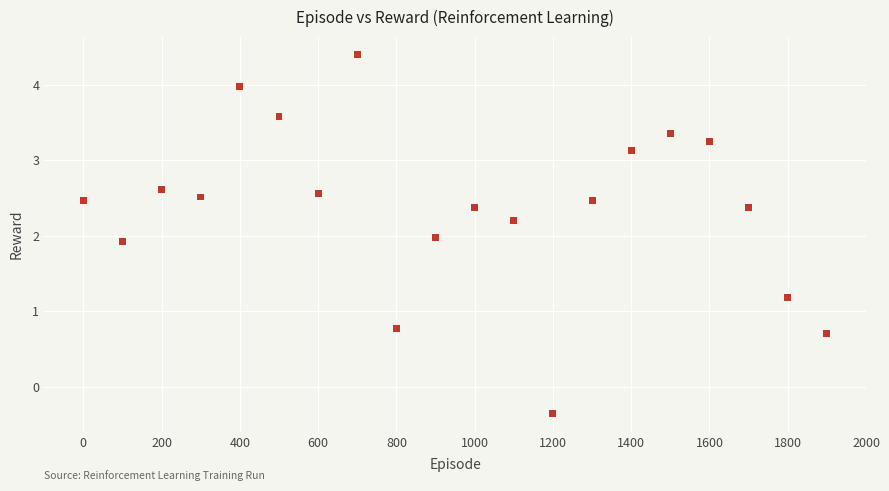

What is the range of X values (max minus min)?

1900.0